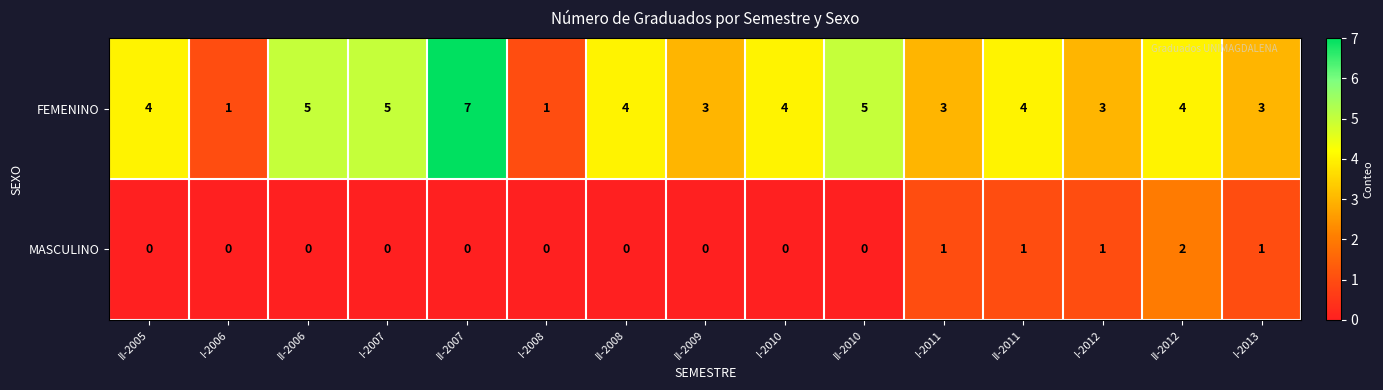

Rank the series at I-2006 from highest to lowest value.

FEMENINO, MASCULINO